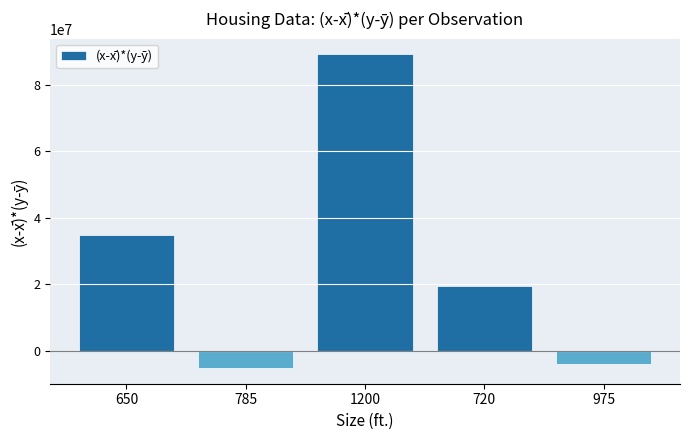

Where is the data nearest to the value 41956500?

650